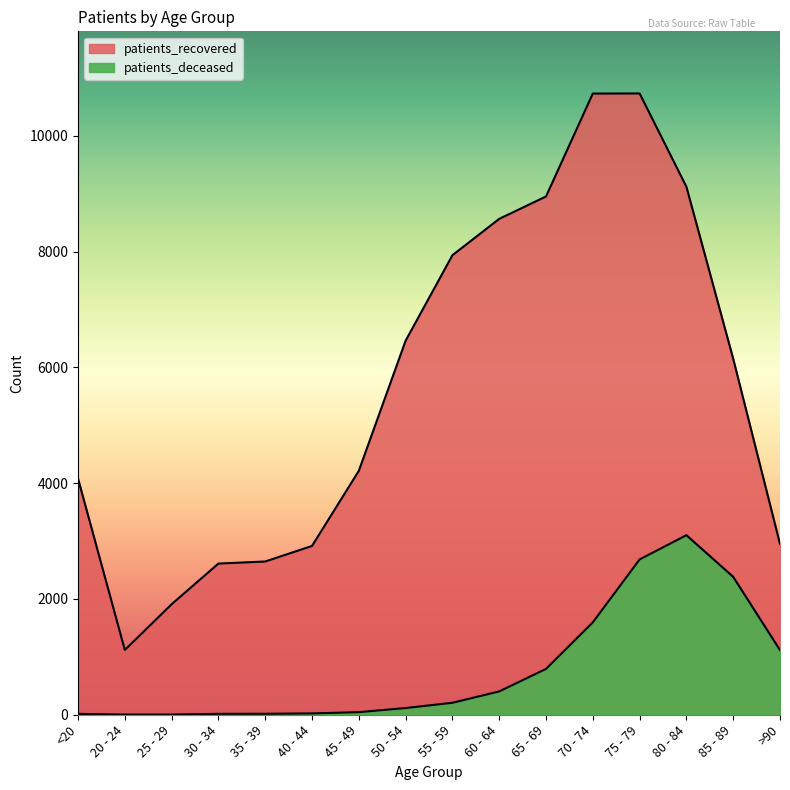

In patients_deceased, how many points are higher than both neighbors (excluding endpoints)?

1